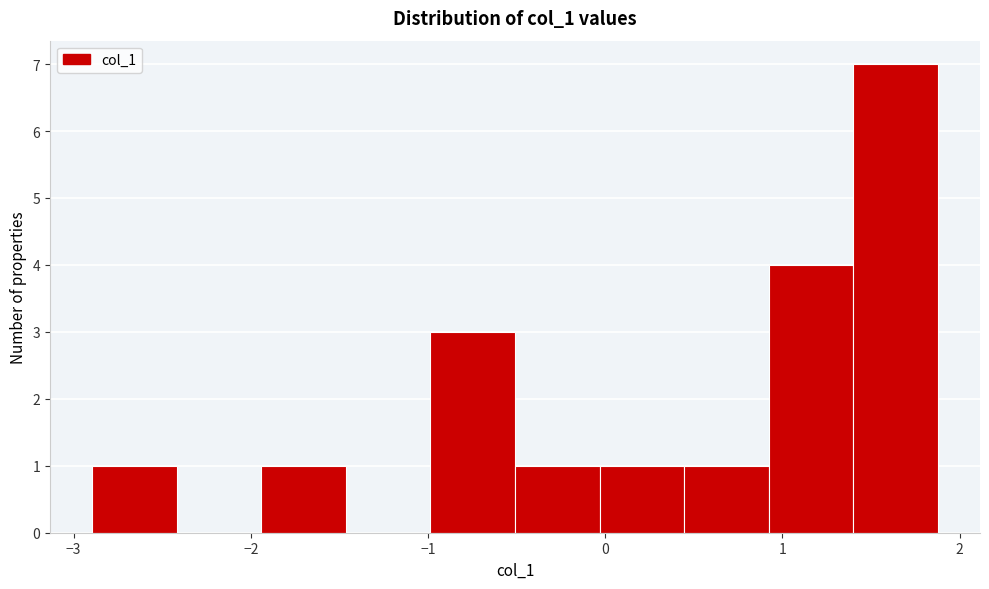

Which range on the x-axis has the tallest bar?

1.4 to 1.9